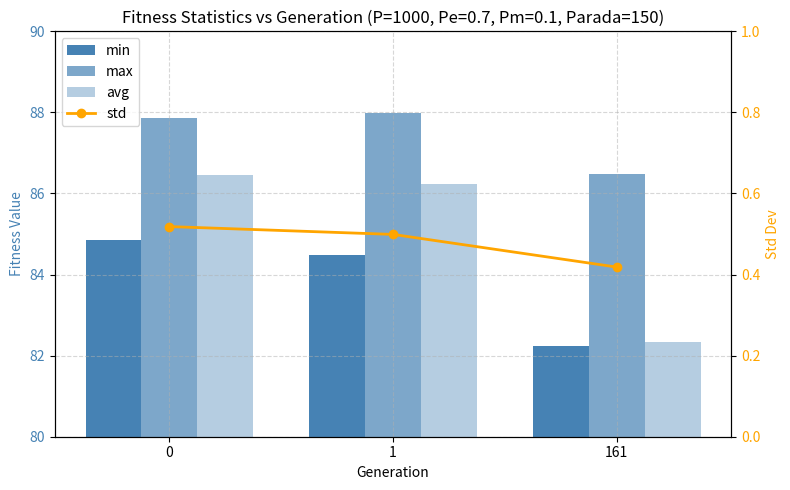

How many data points in avg are less than 86?

1